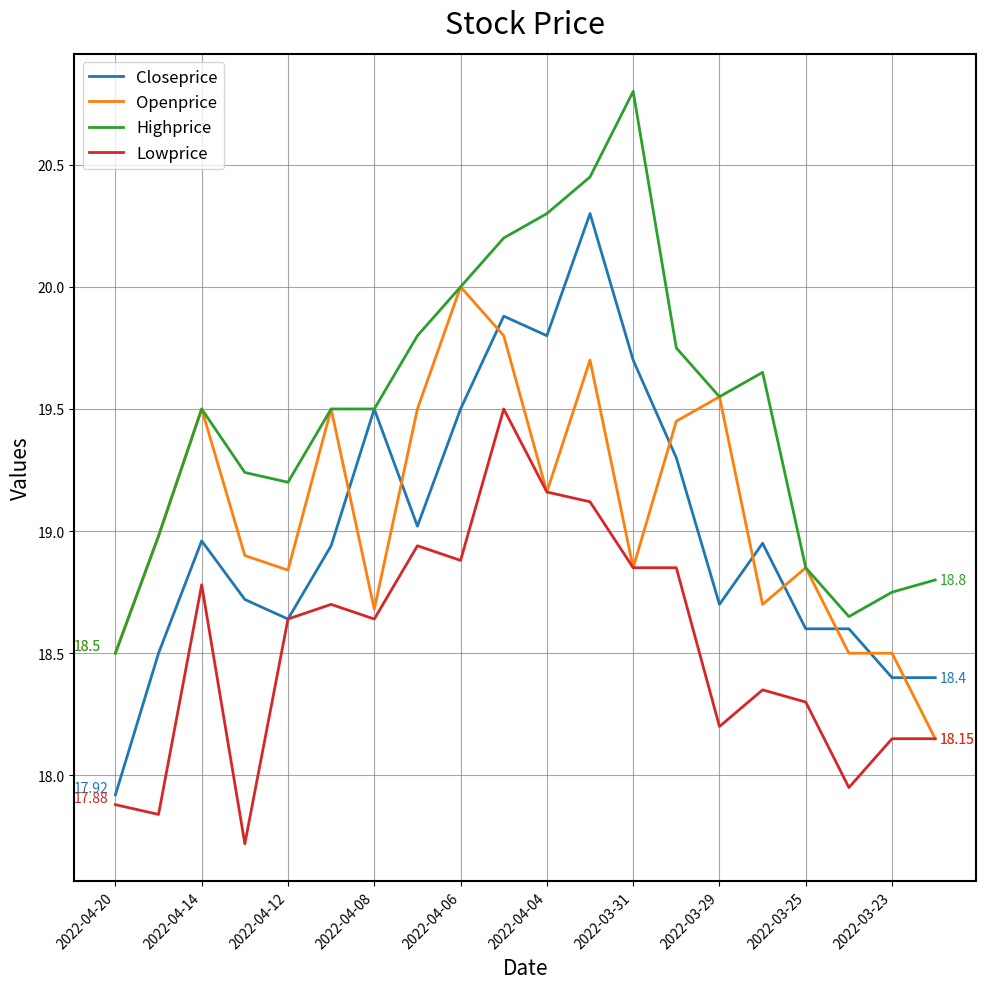

After their last crossing, which series has the higher values: Openprice or Closeprice?

Closeprice